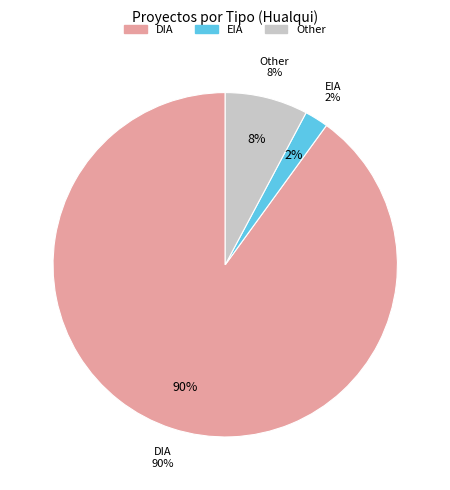

Which has a higher value, EIA or DIA?

DIA